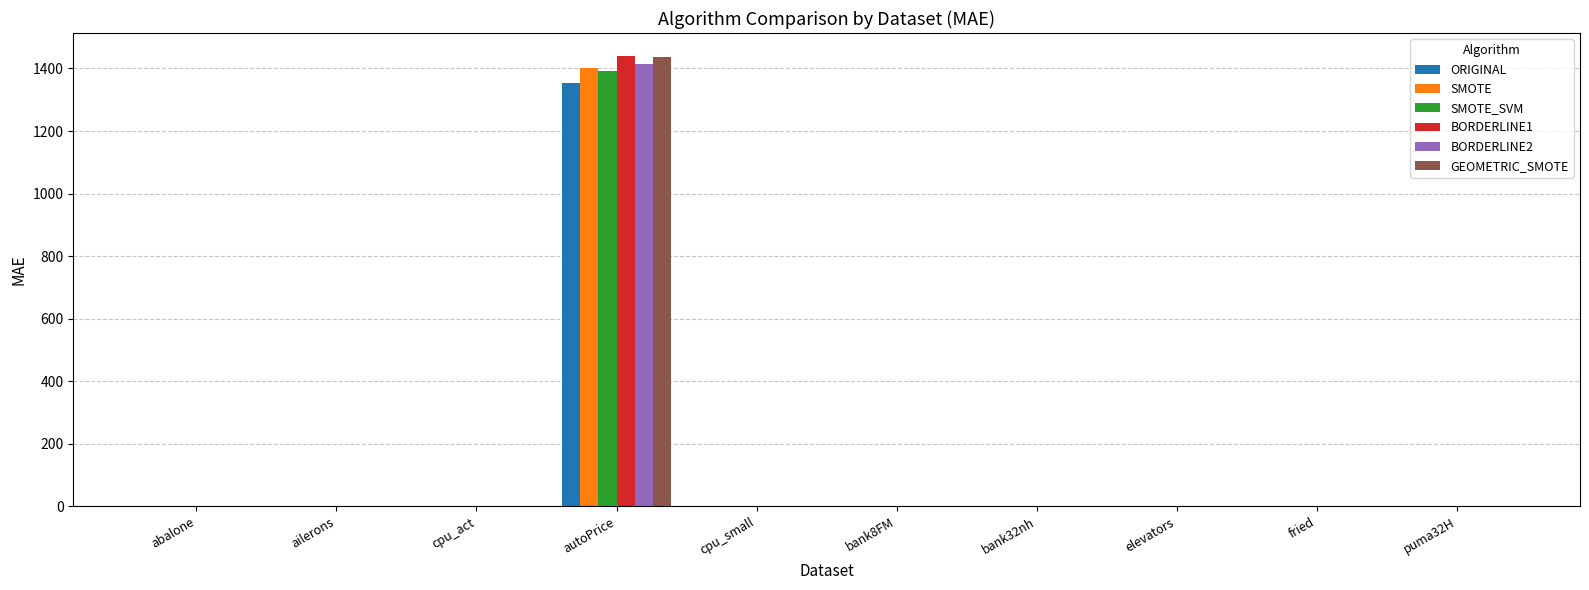

What is the sum of all BORDERLINE1 values?

1448.9